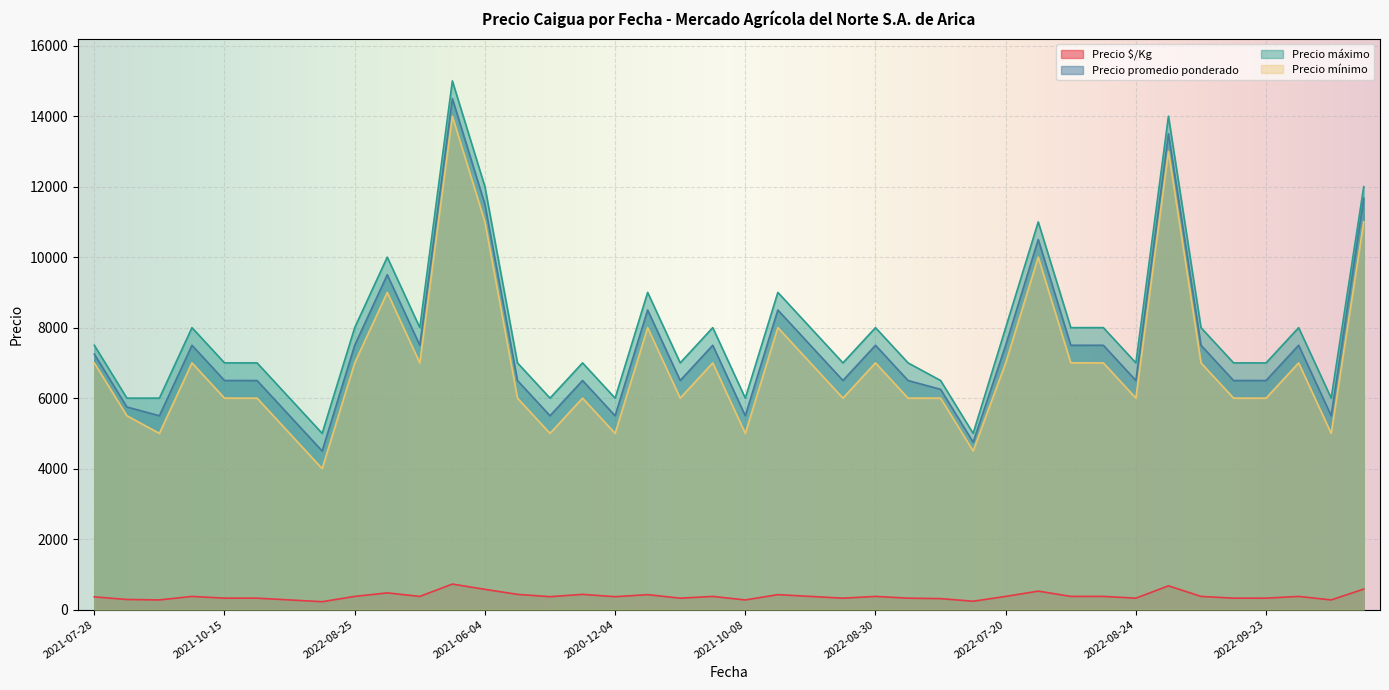

Which series has the largest range (max minus min)?

Precio promedio ponderado